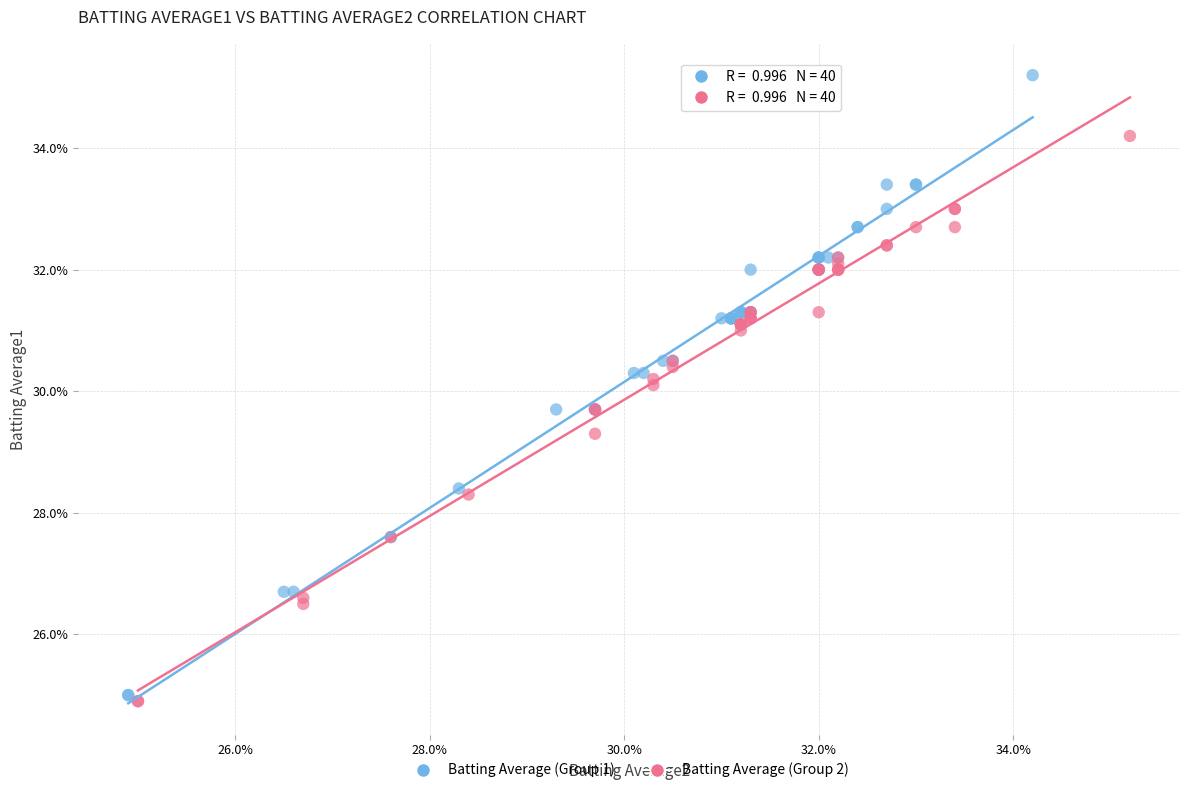

Which series contains the highest Y value?

Batting Average (Group 1)